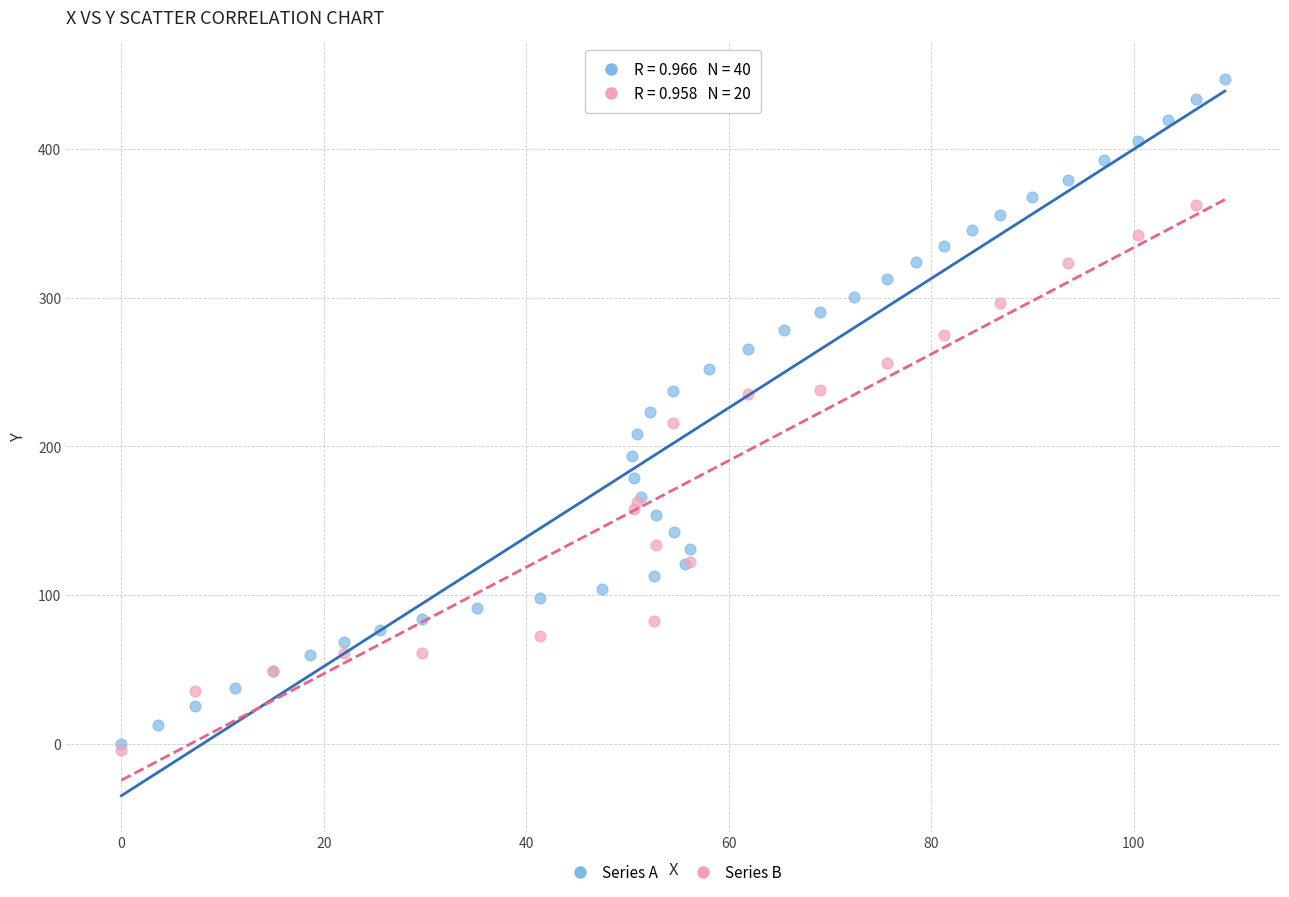

Which series has the widest spread of Y values?

Series A